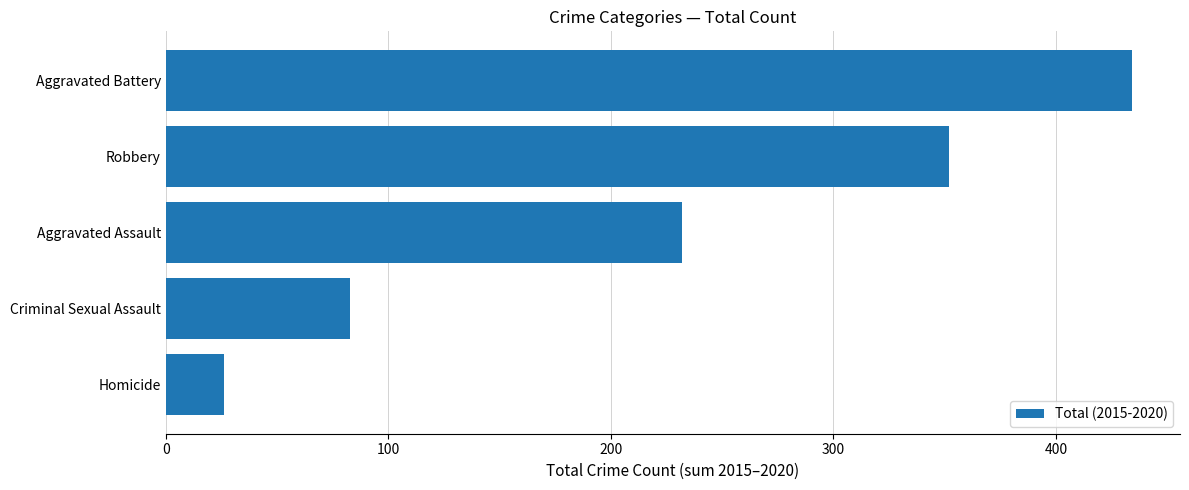

Rank the categories by value from lowest to highest.

Homicide, Criminal Sexual Assault, Aggravated Assault, Robbery, Aggravated Battery